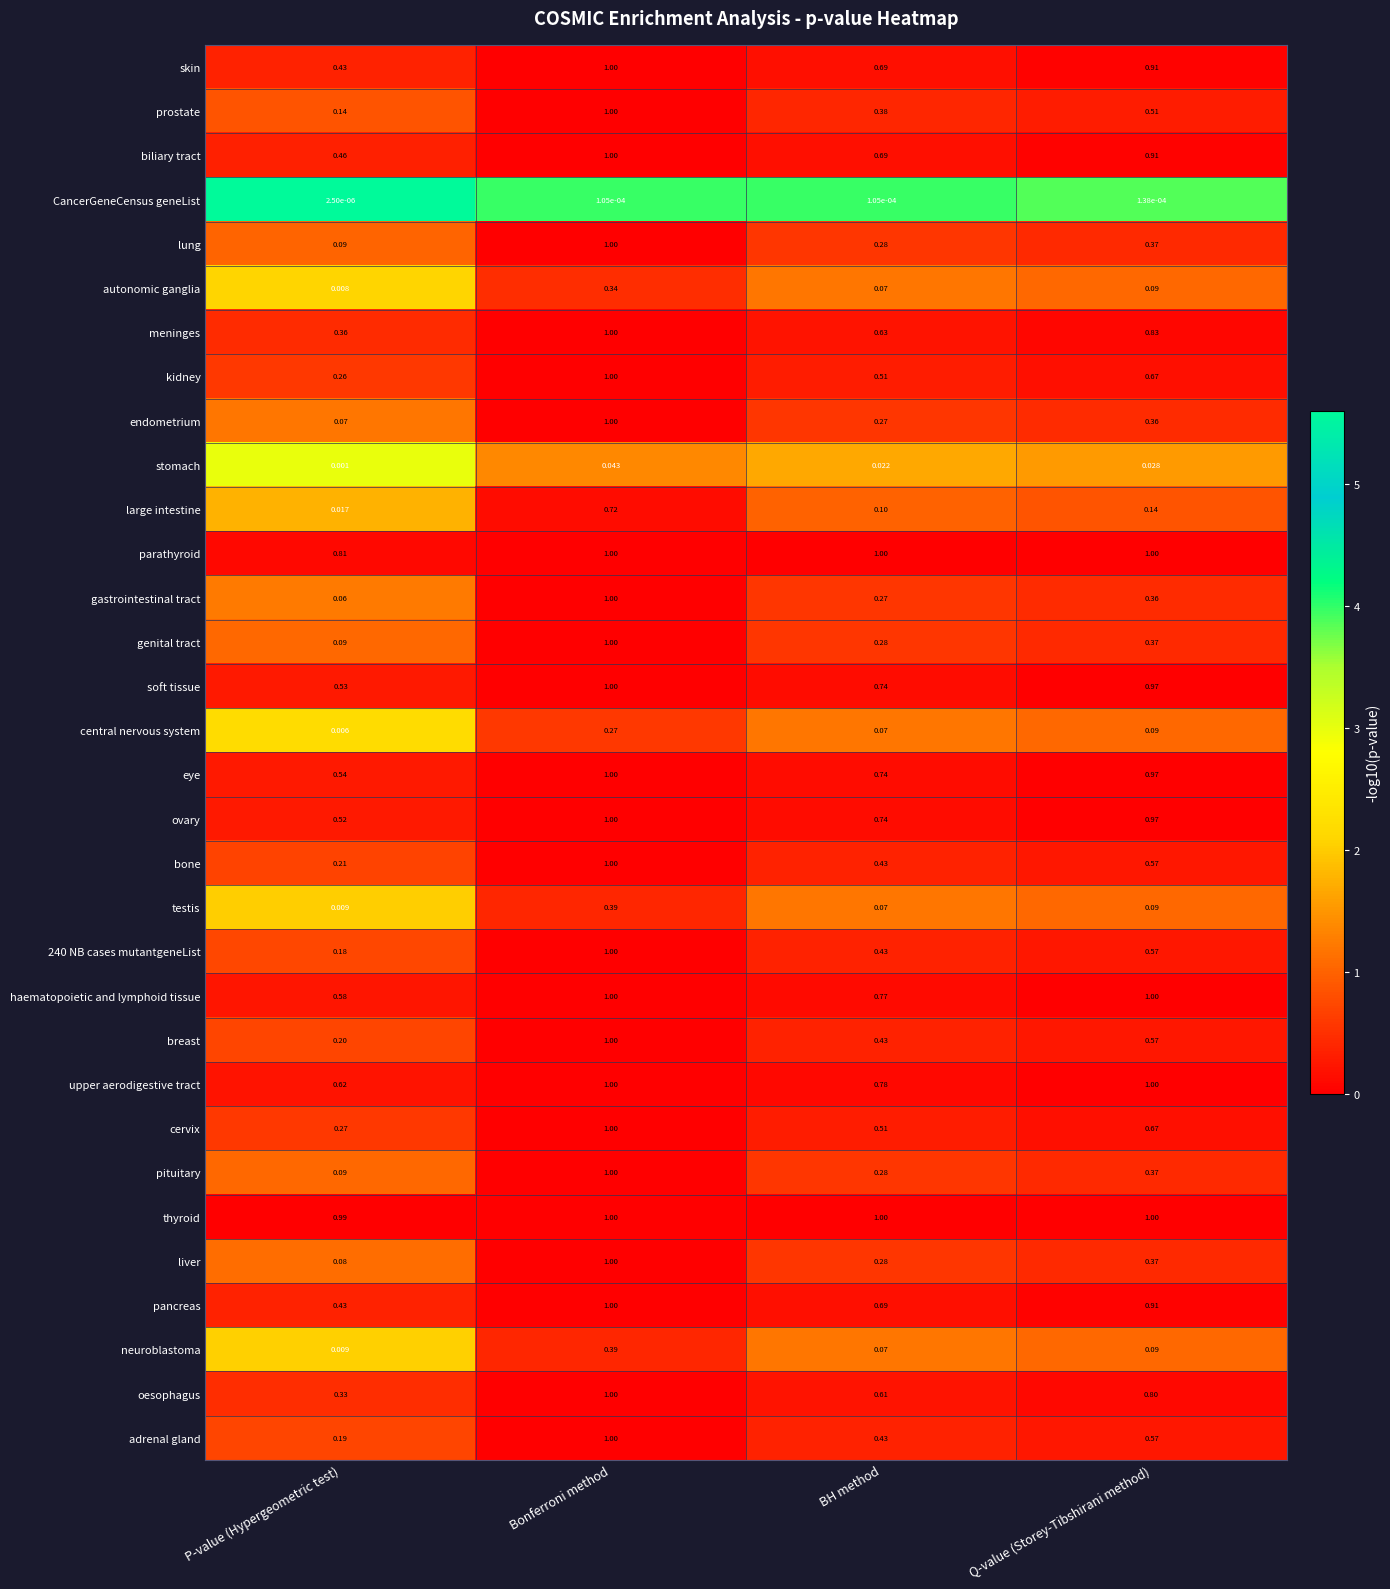

Which category has the highest value in the 240 NB cases mutantgeneList series?

Bonferroni method